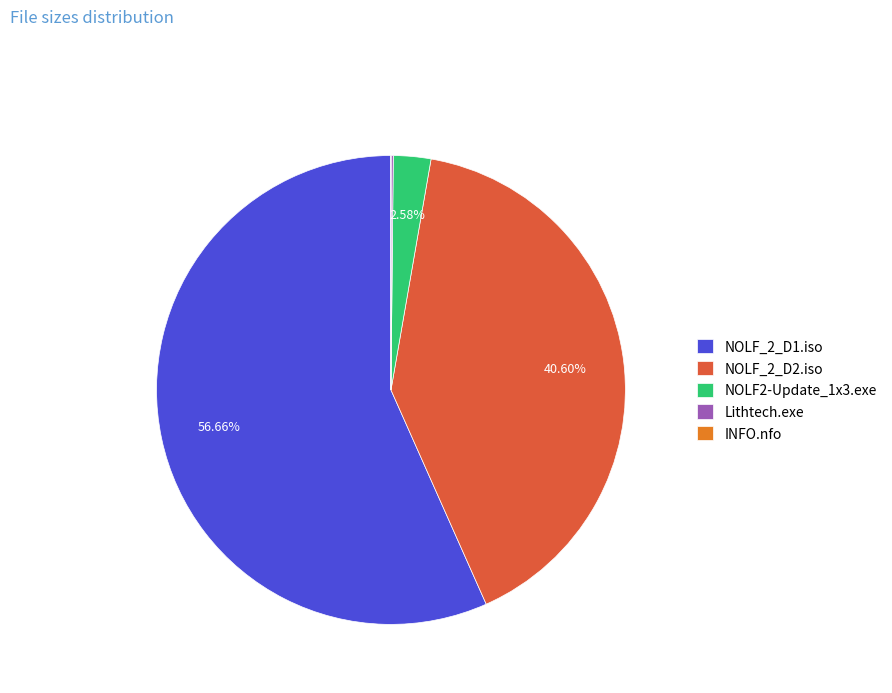

Approximately how many times larger is the value at NOLF_2_D1.iso compared to NOLF_2_D2.iso?

1.4